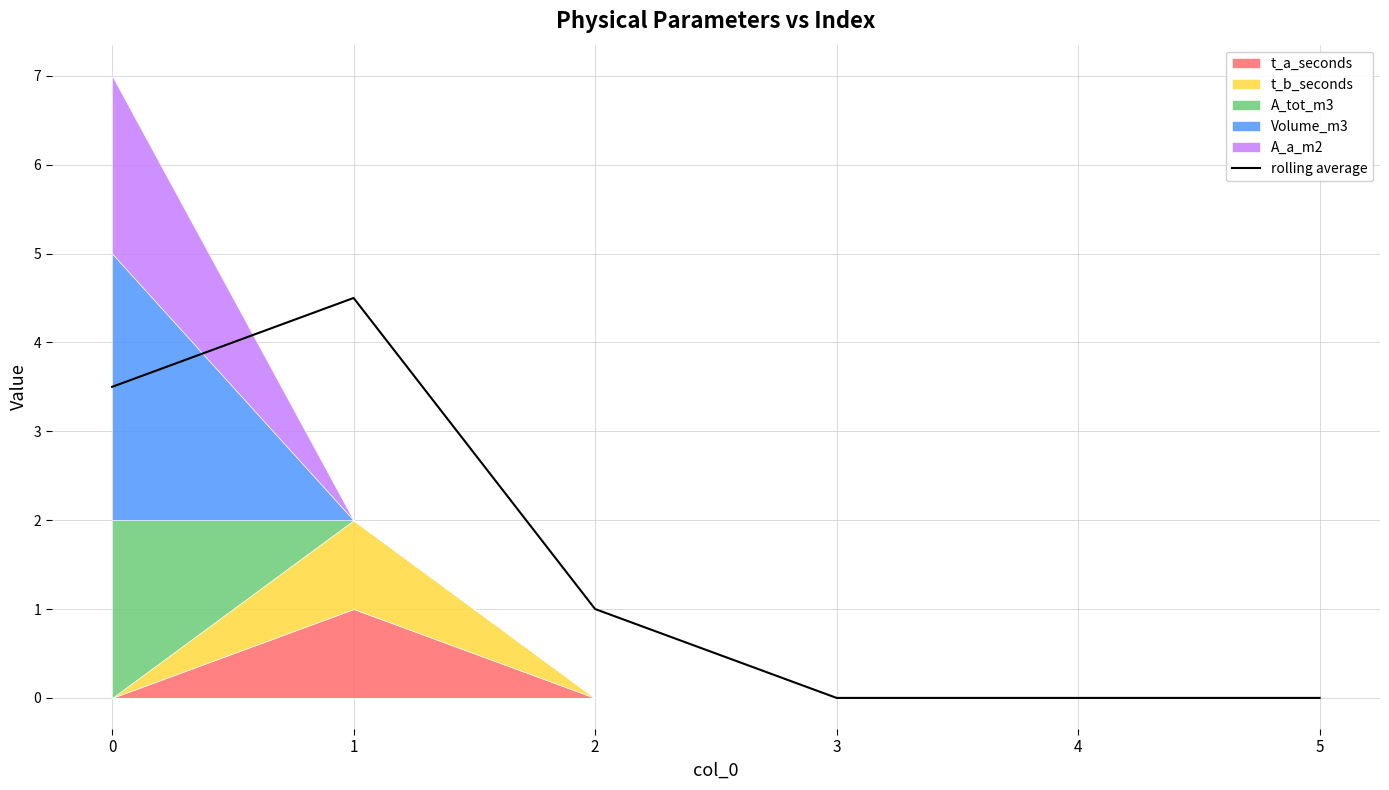

List the labels in order of value, largest first.

1, 0, 2, 3, 4, 5